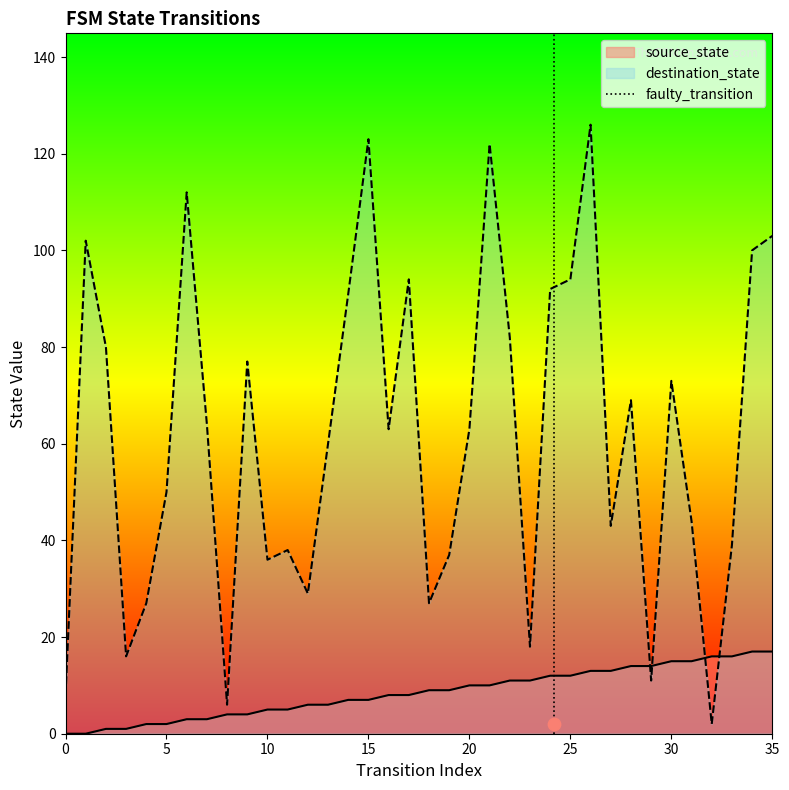

True or false: source_state has a value of 7 at 15.

True